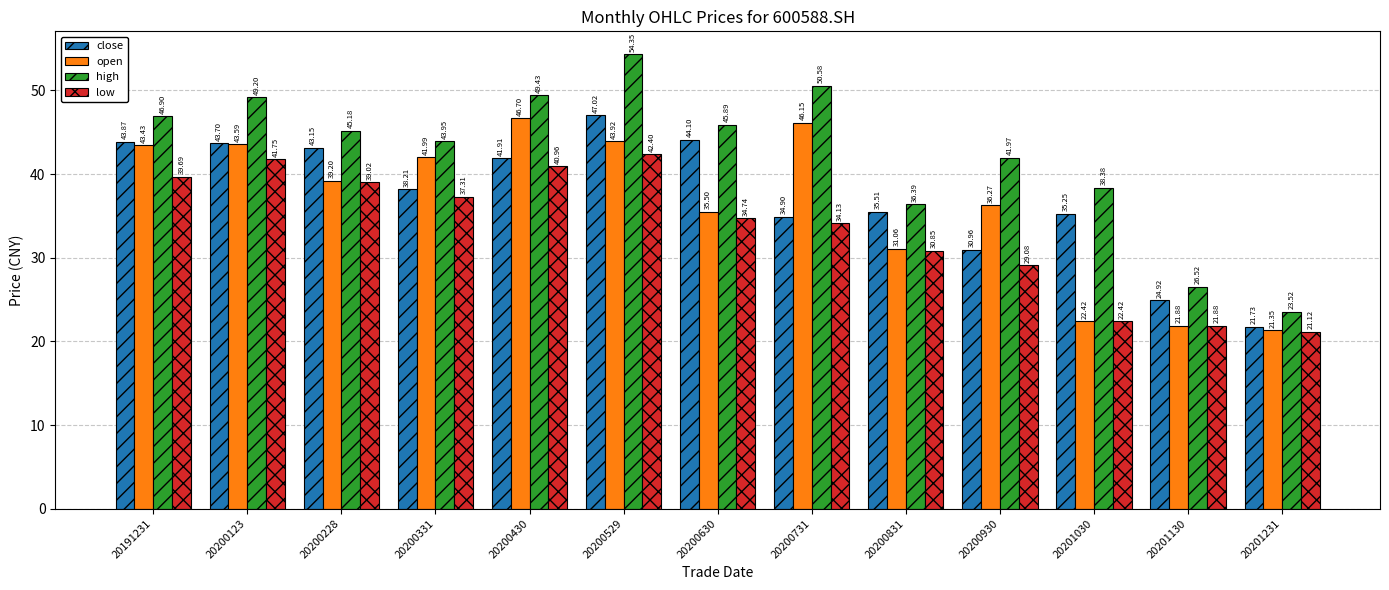

How many groups of bars are there?

13